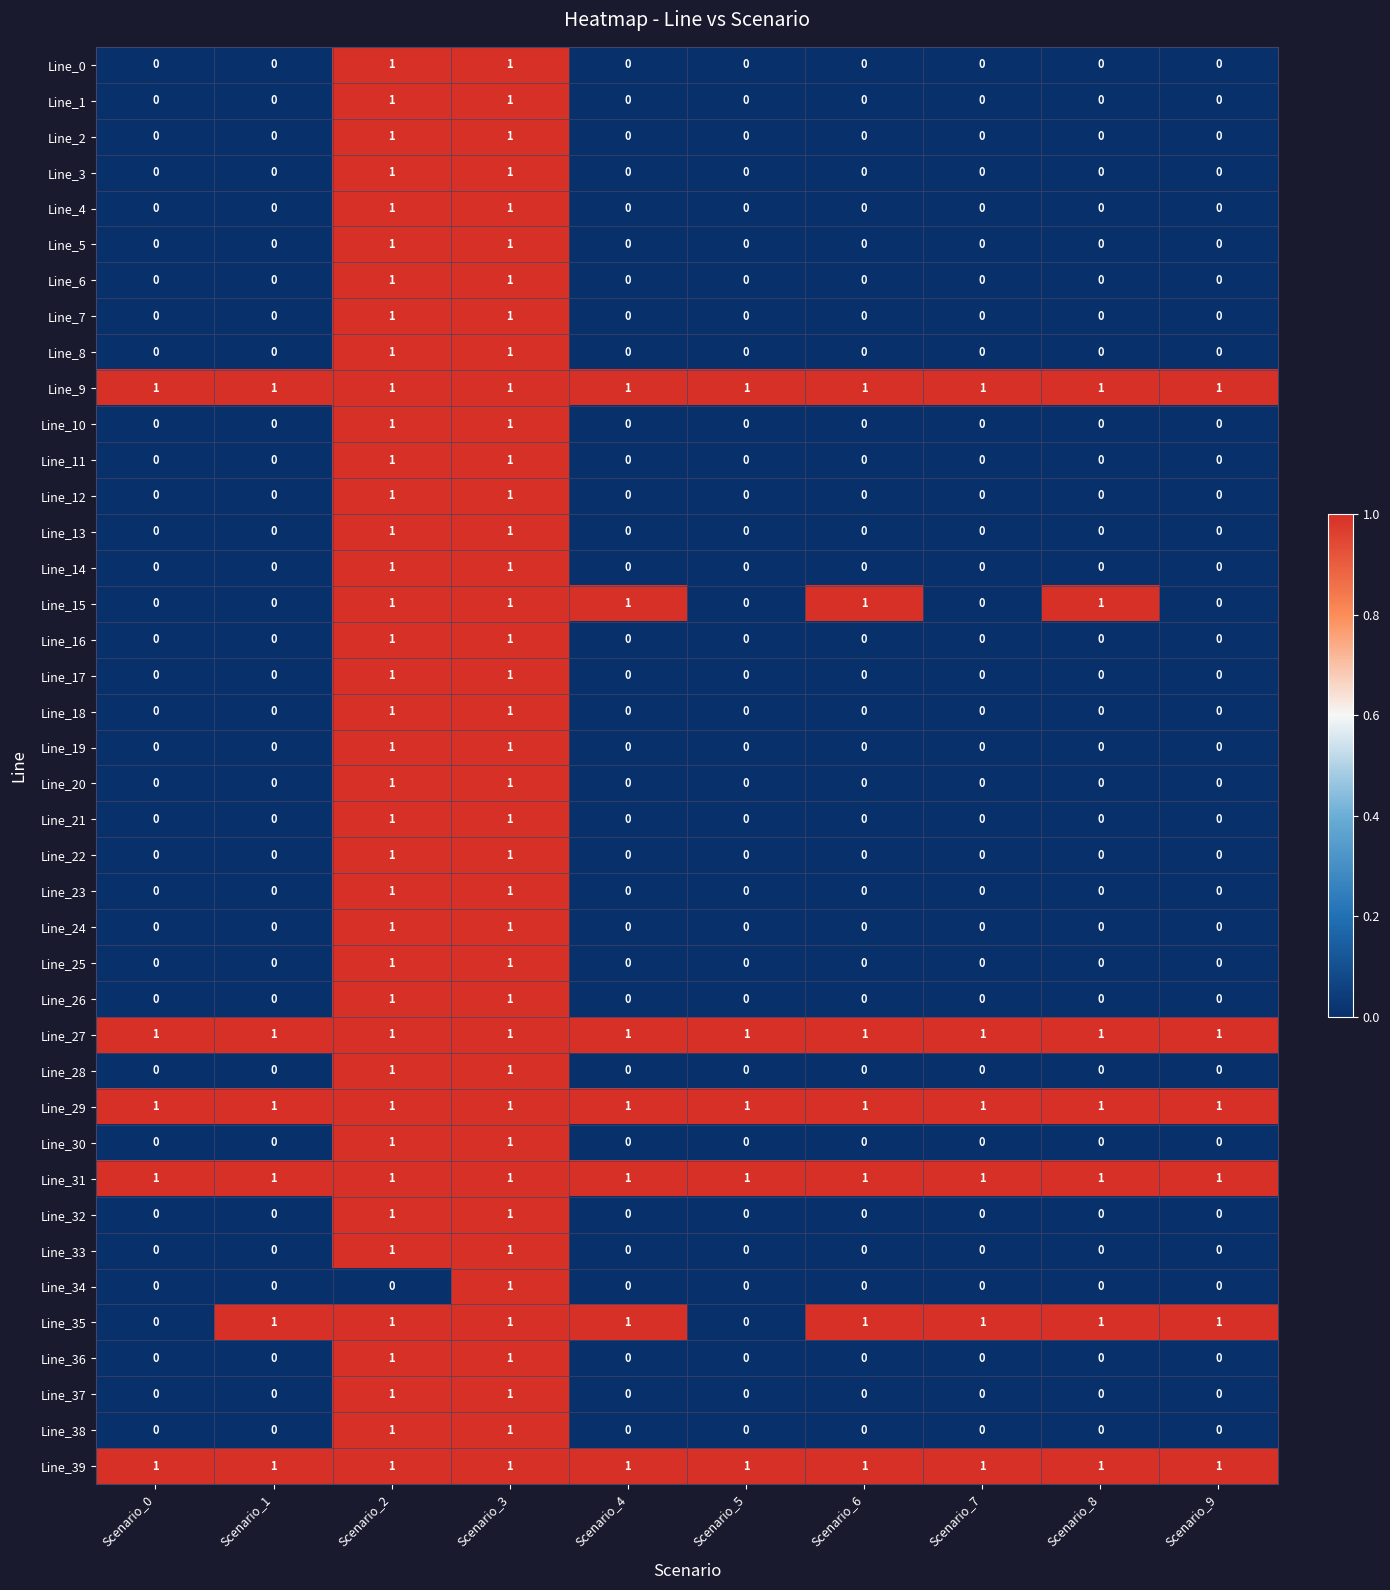

True or false: Line_39 has a value of 1 at Scenario_1.

True